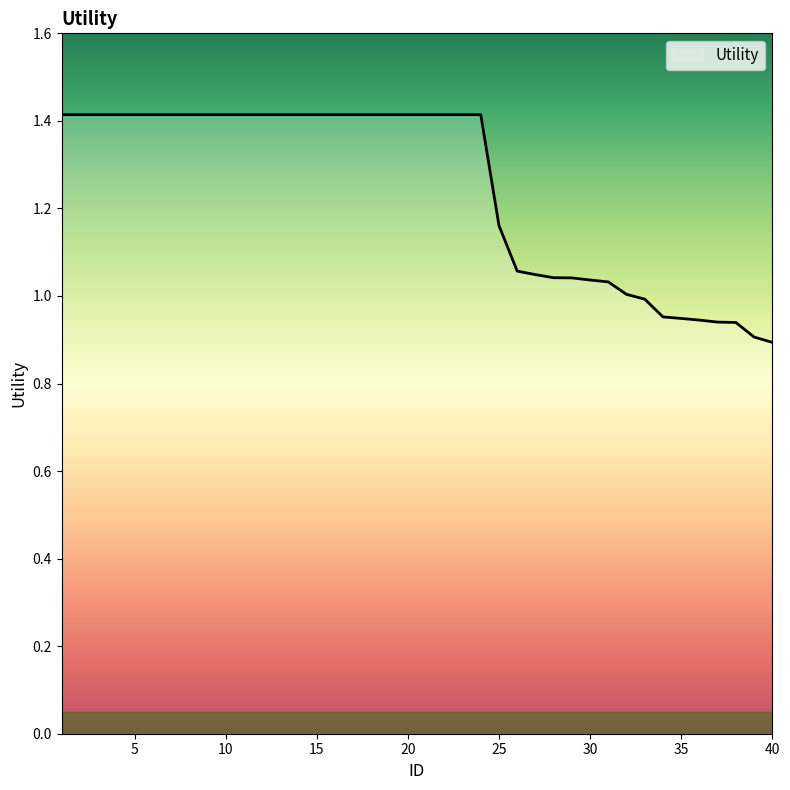

Count the number of categories in the chart.

40